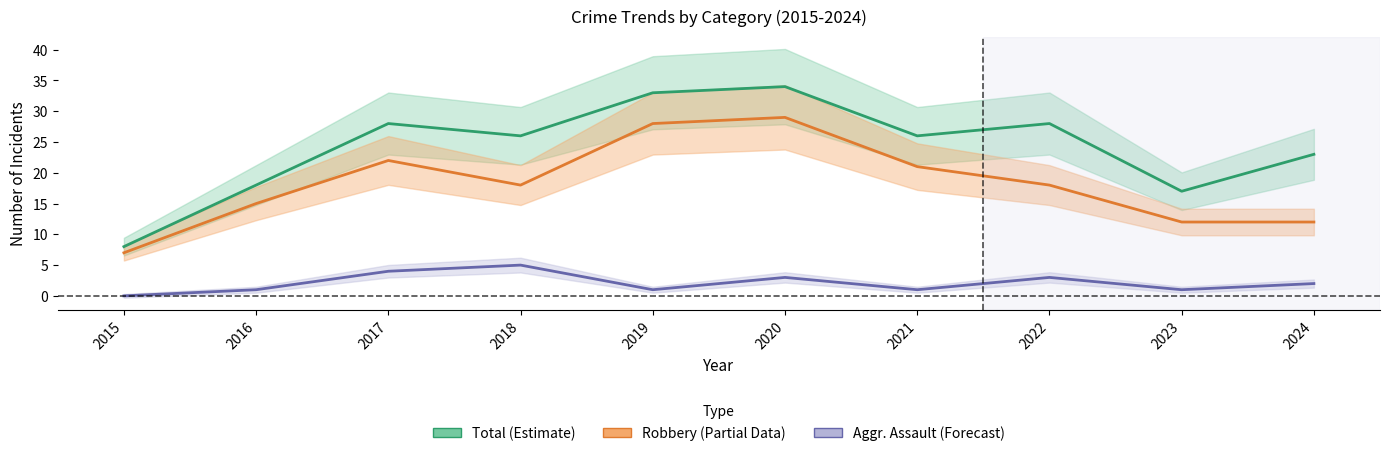

Is this an area chart (filled region under the line)?

No